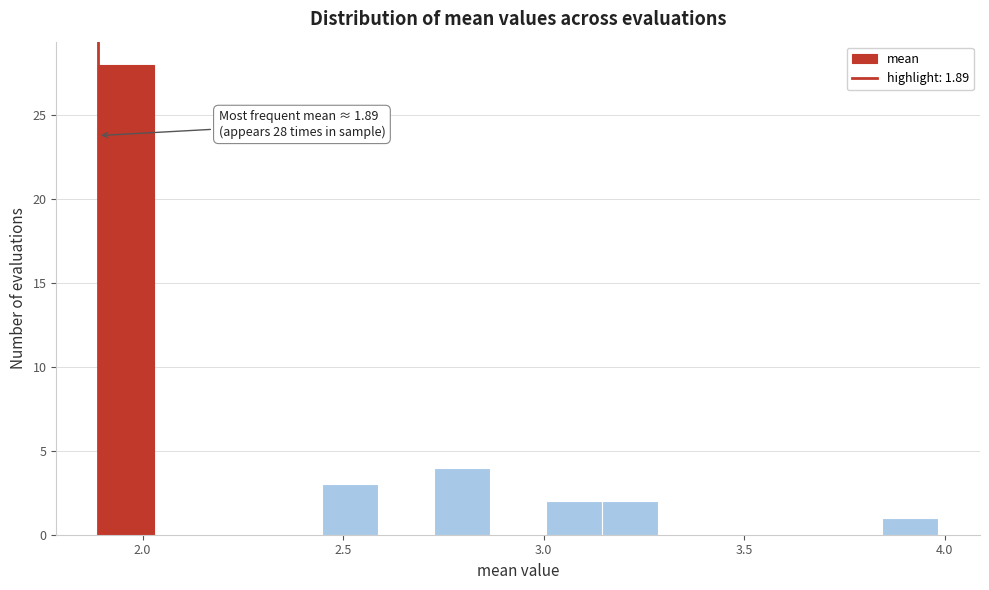

Around what value on the x-axis is the tallest bar? Give the approximate position of its centre, as read against the axis.

1.95